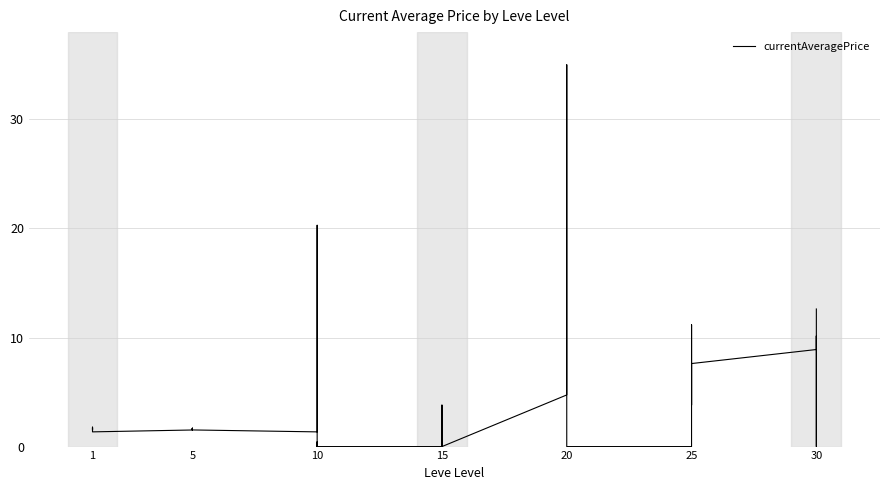

What is the average value?

4.0